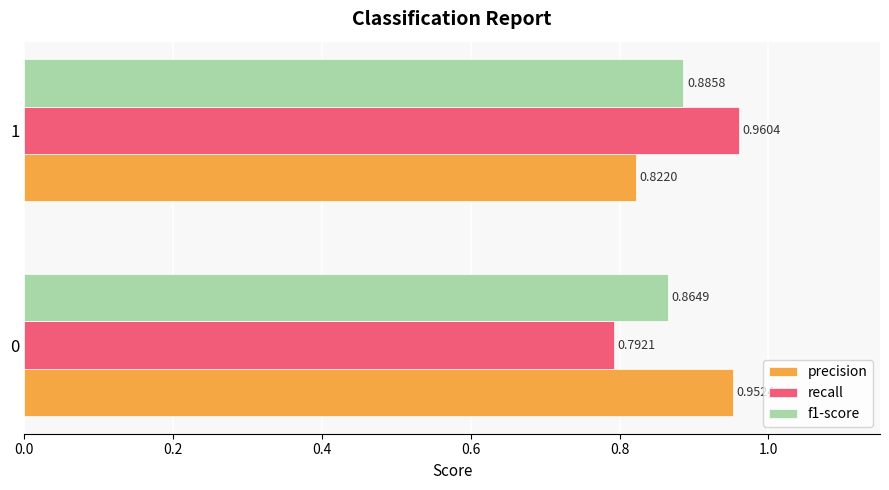

What is the sum of all f1-score values?

1.8